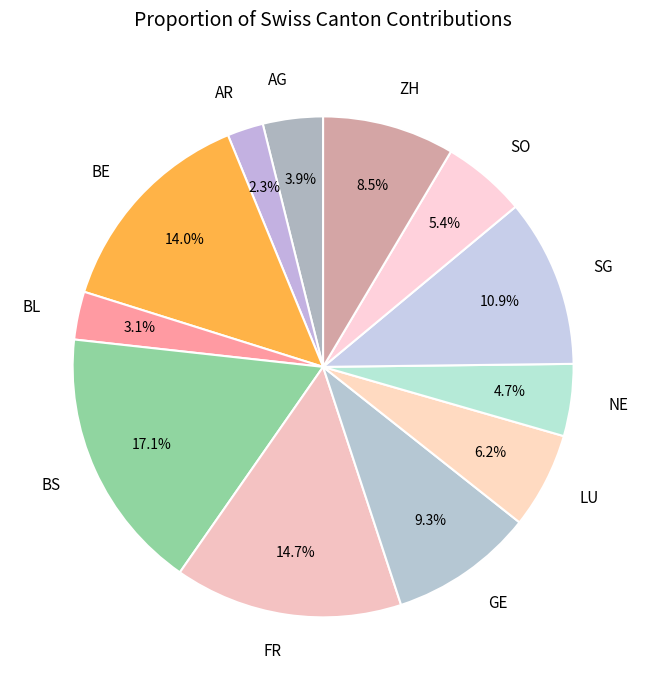

Which slice is the smallest?

AR